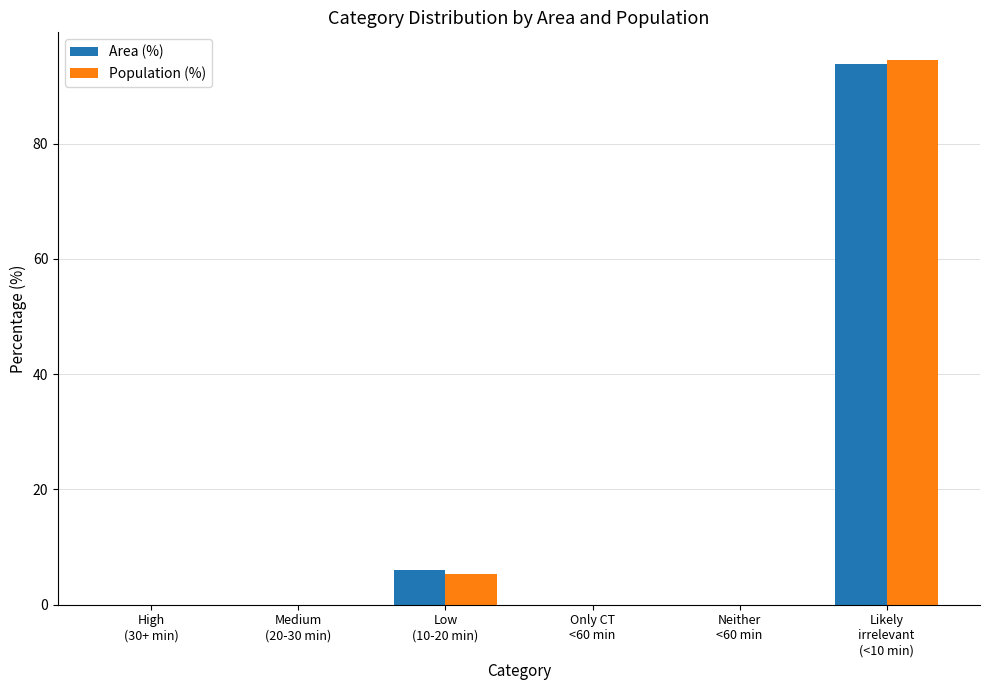

At which label is Area (%) closest to 46?

Low
(10-20 min)